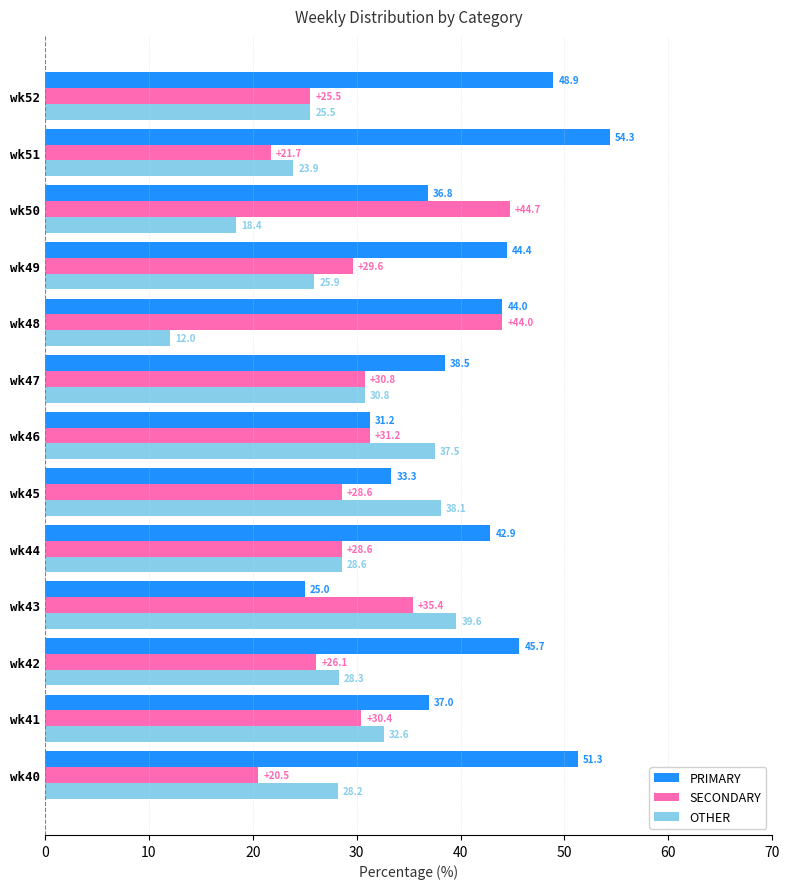

What is the difference between the OTHER values at wk50 and wk52?

7.1